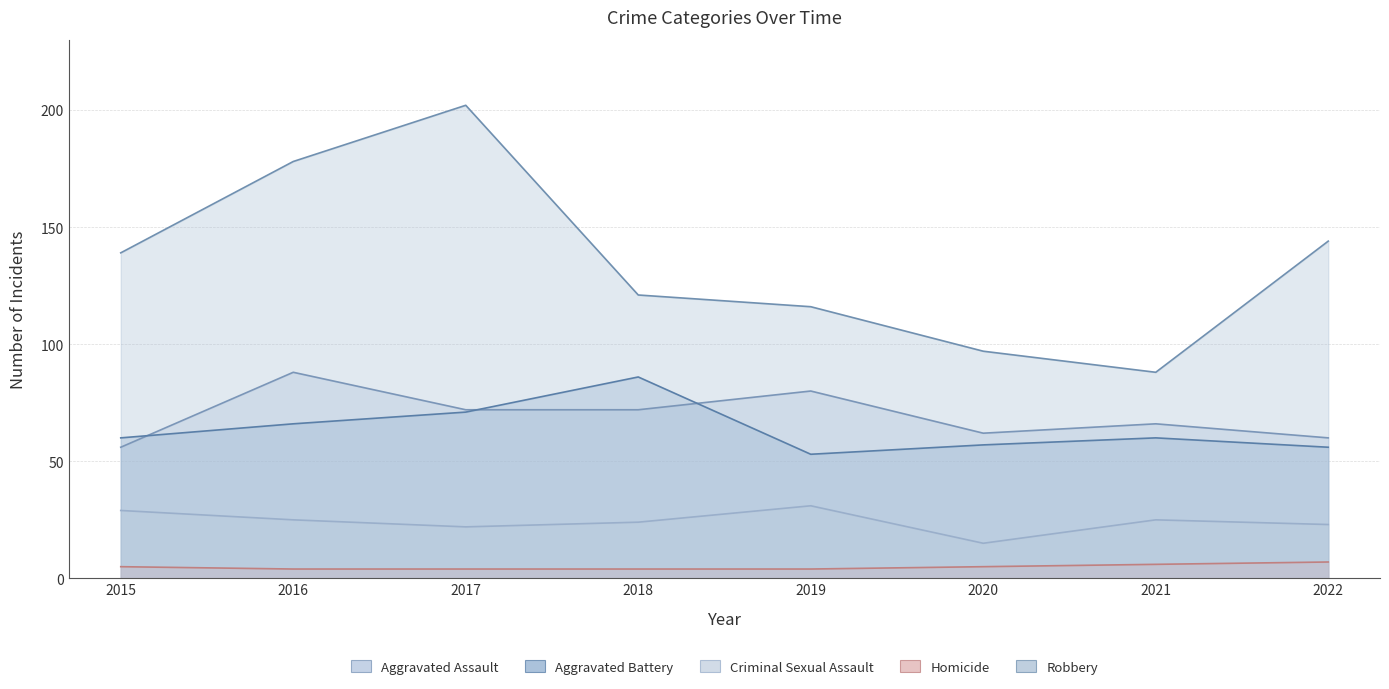

In Aggravated Assault, how many points are lower than both neighbors (excluding endpoints)?

1